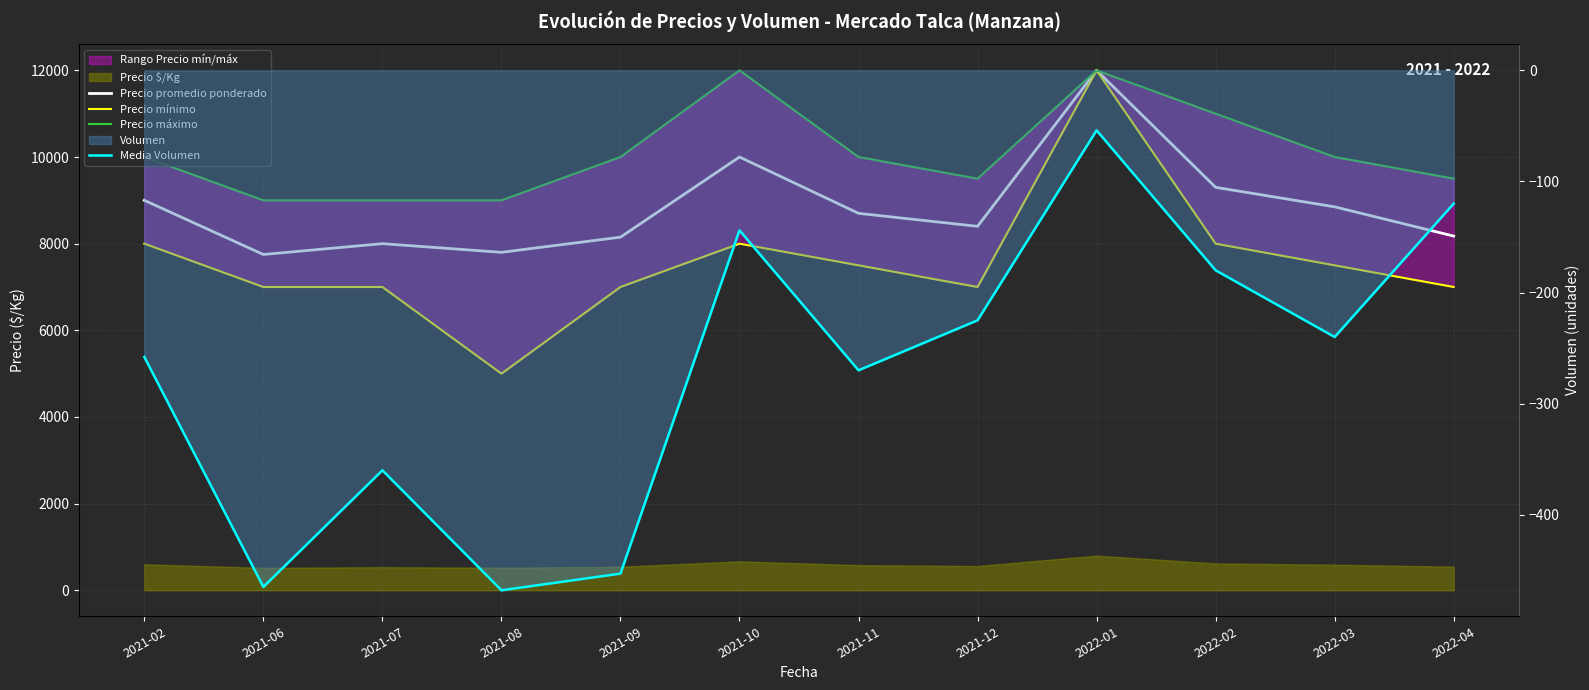

Rank the series at 2021-10 from lowest to highest value.

Media Volumen, Precio mínimo, Precio promedio ponderado, Precio máximo